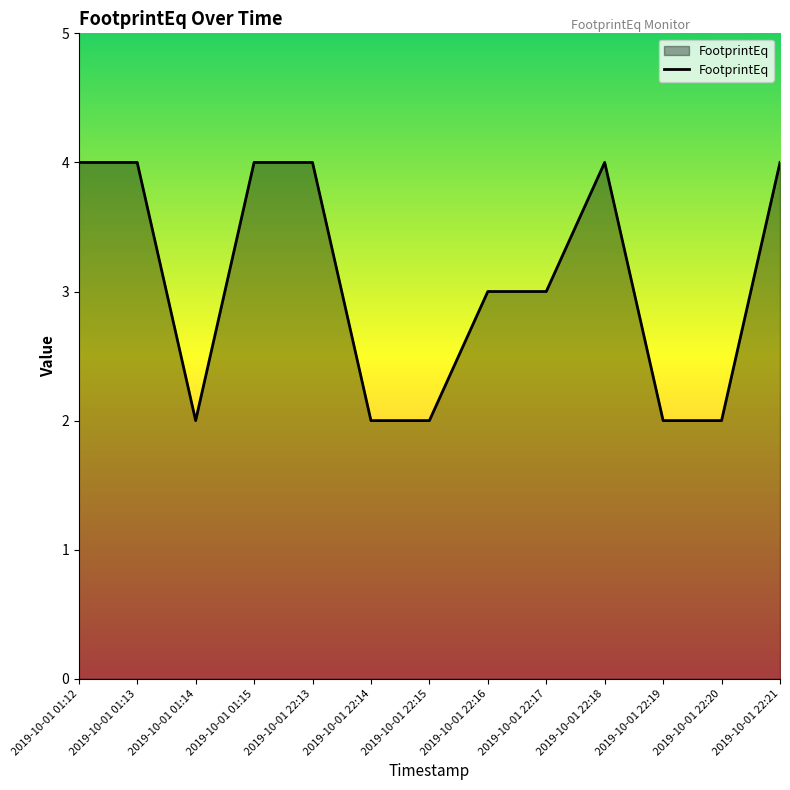

What is the greatest value displayed?

4